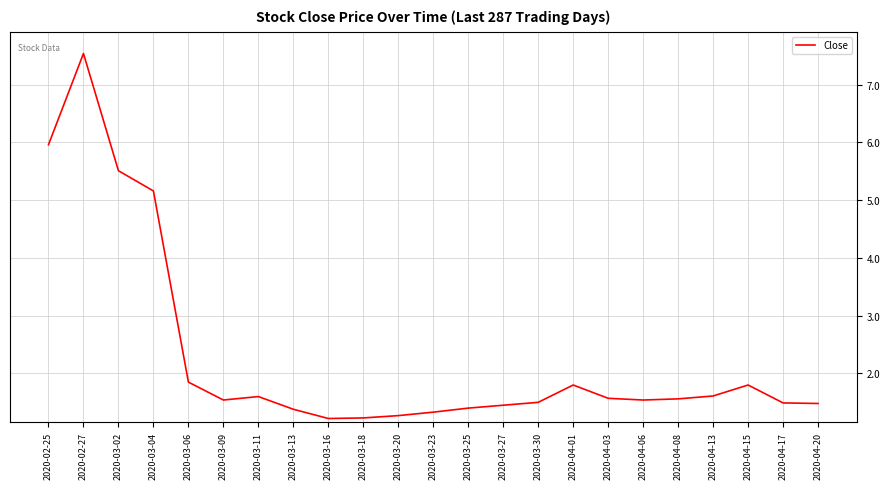

Where is the data nearest to the value 4?

2020-03-04